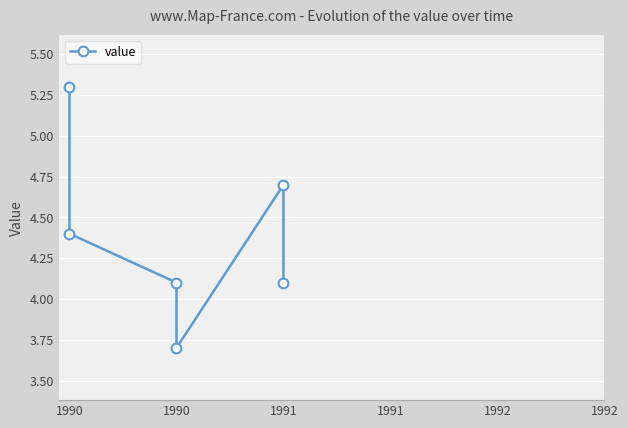

How many values are below 4?

1